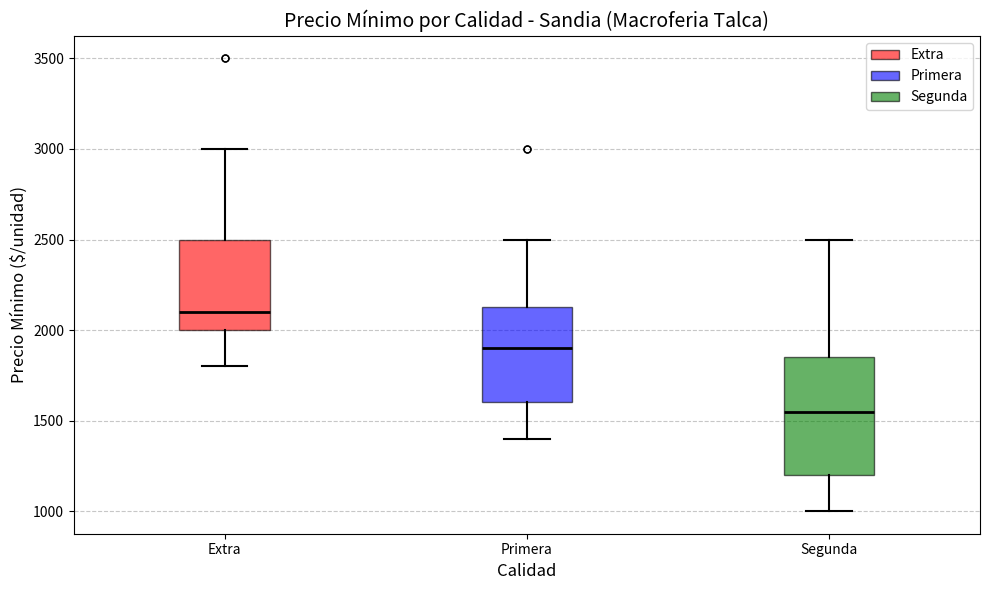

Comparing the boxes themselves (not the whiskers), which one is the tallest?

Segunda